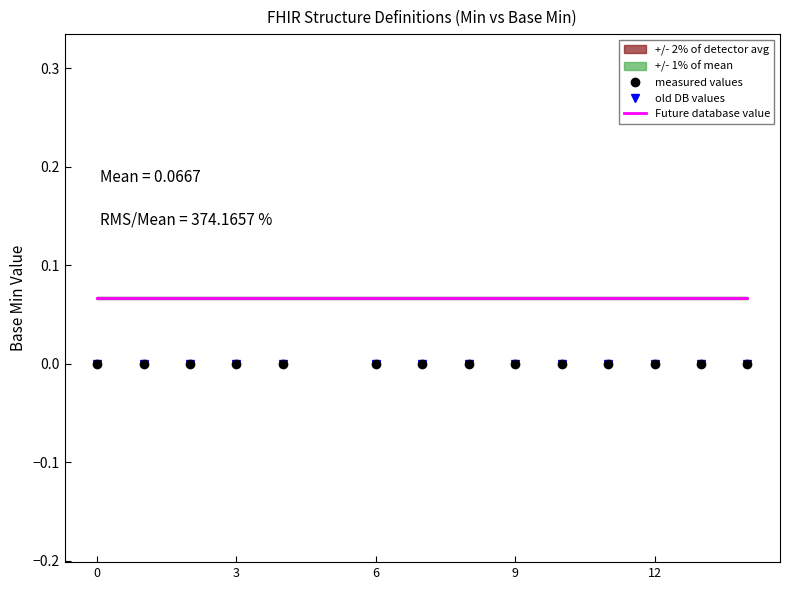

Is it true that old DB values equals 0.7 at 11?

False